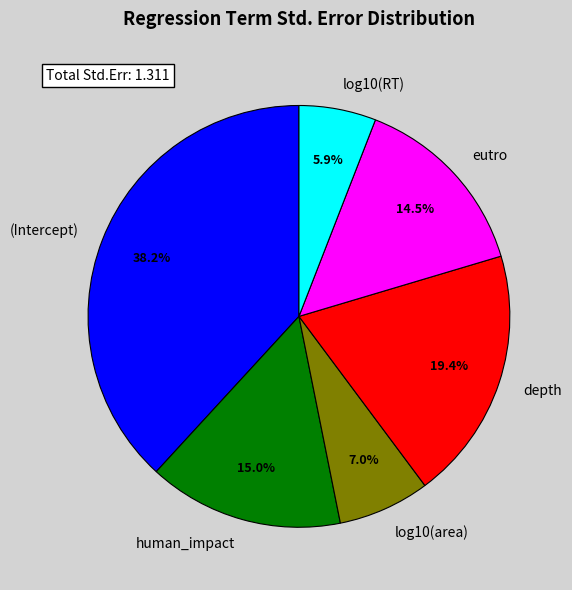

Which has a higher value, (Intercept) or depth?

(Intercept)